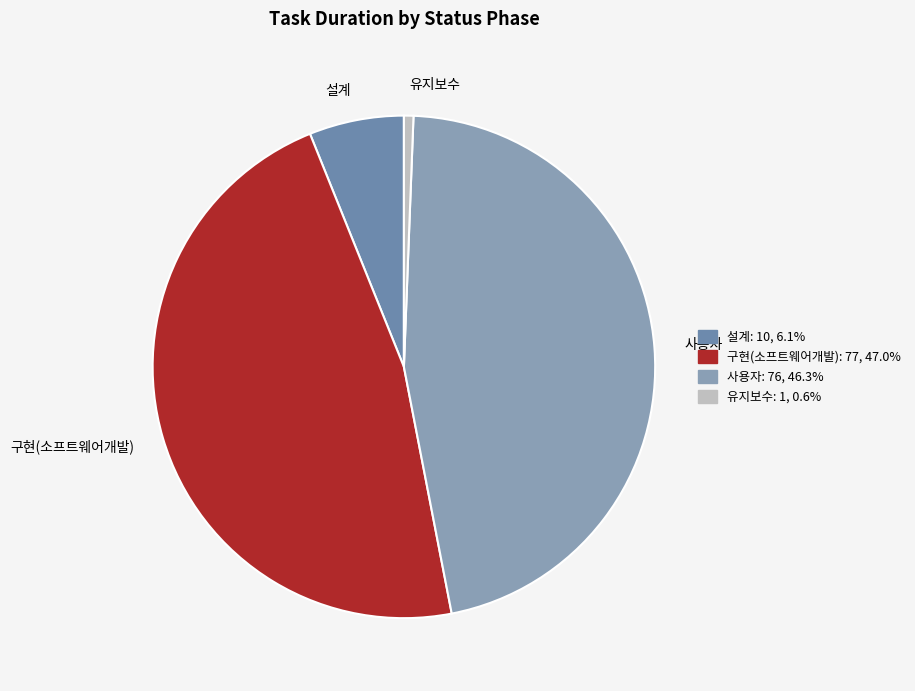

Which has a higher value, 유지보수 or 설계?

설계